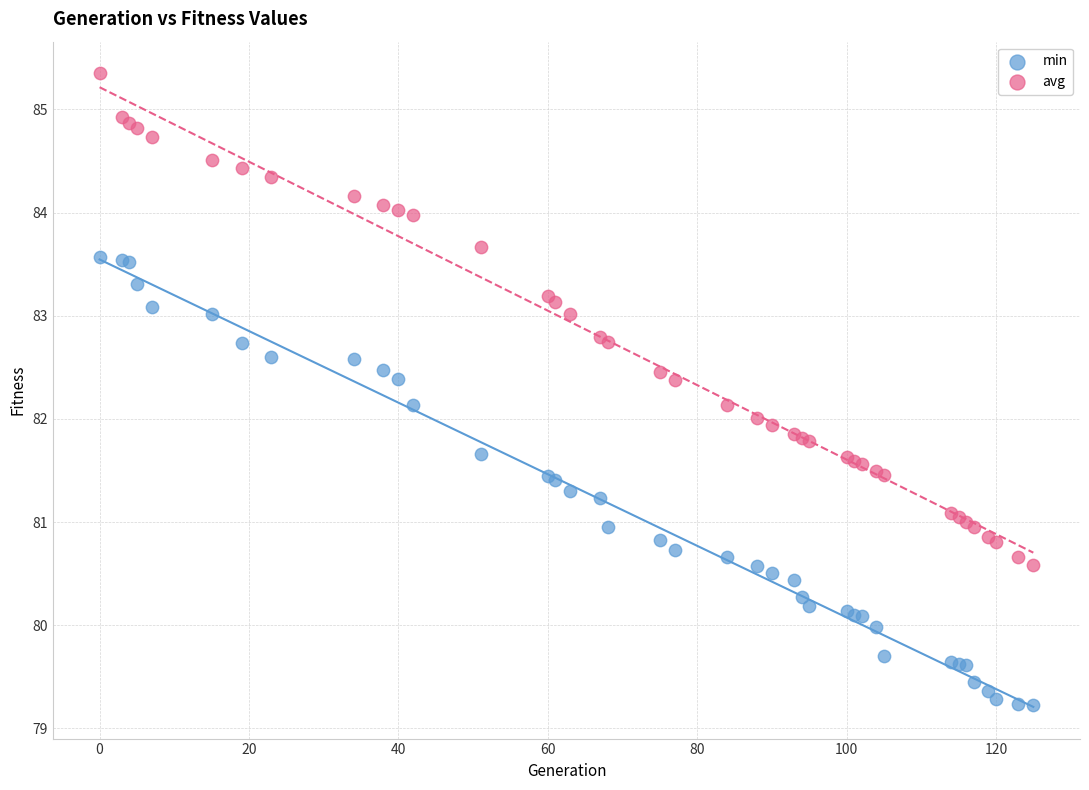

Which series has the widest spread of Y values?

avg